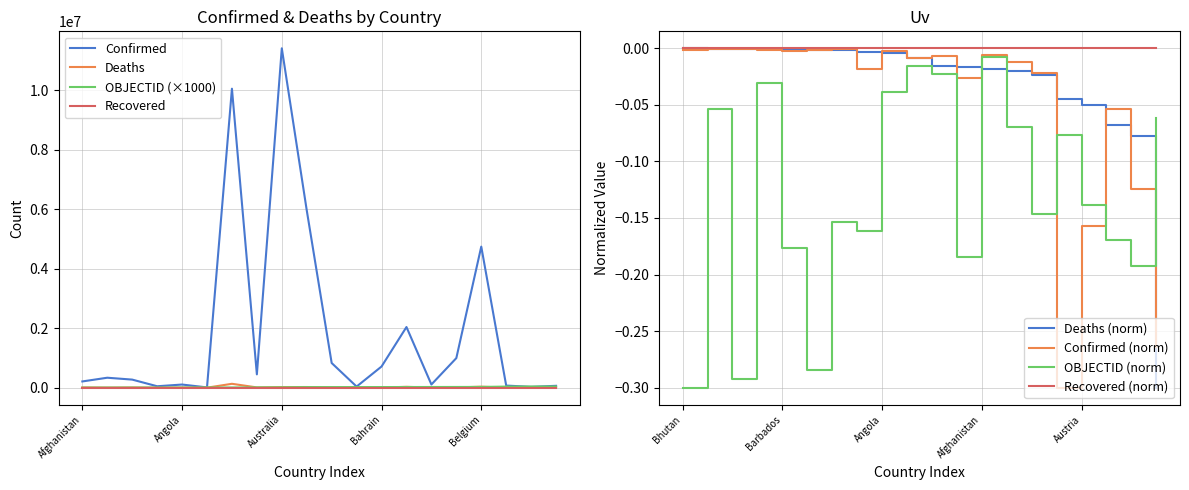

What is the sum of the Confirmed values at Azerbaijan and Bhutan?

891452